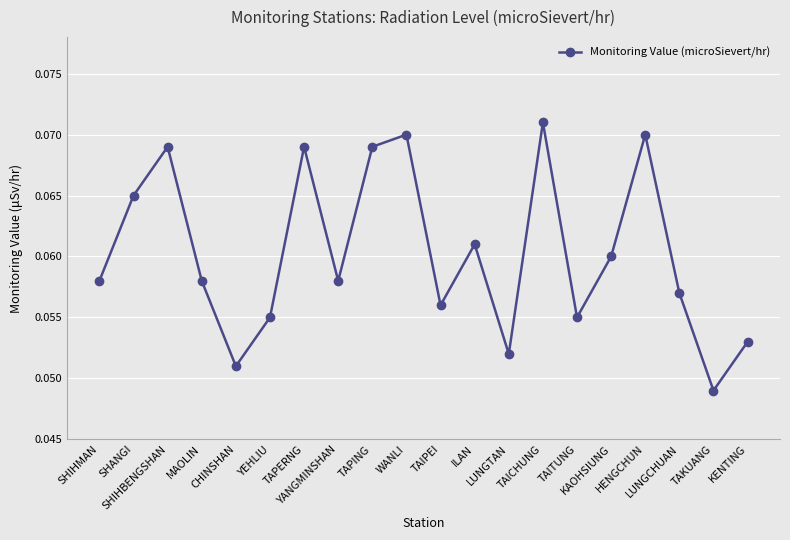

What is the label of the 8th point from the right?

LUNGTAN